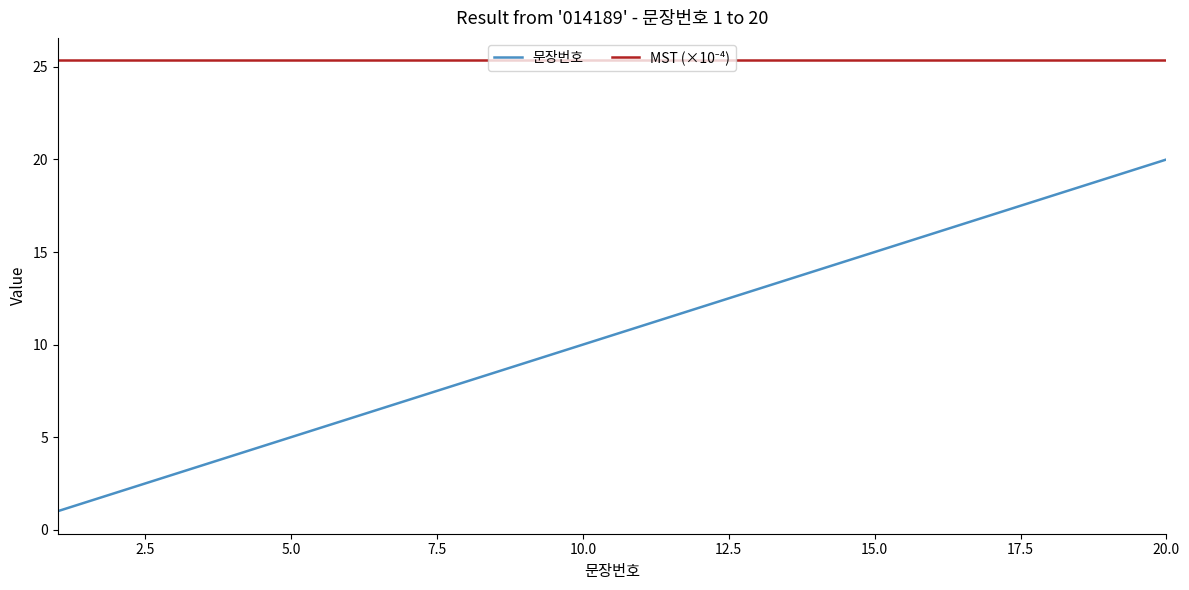

What is the greatest value displayed?

25.4